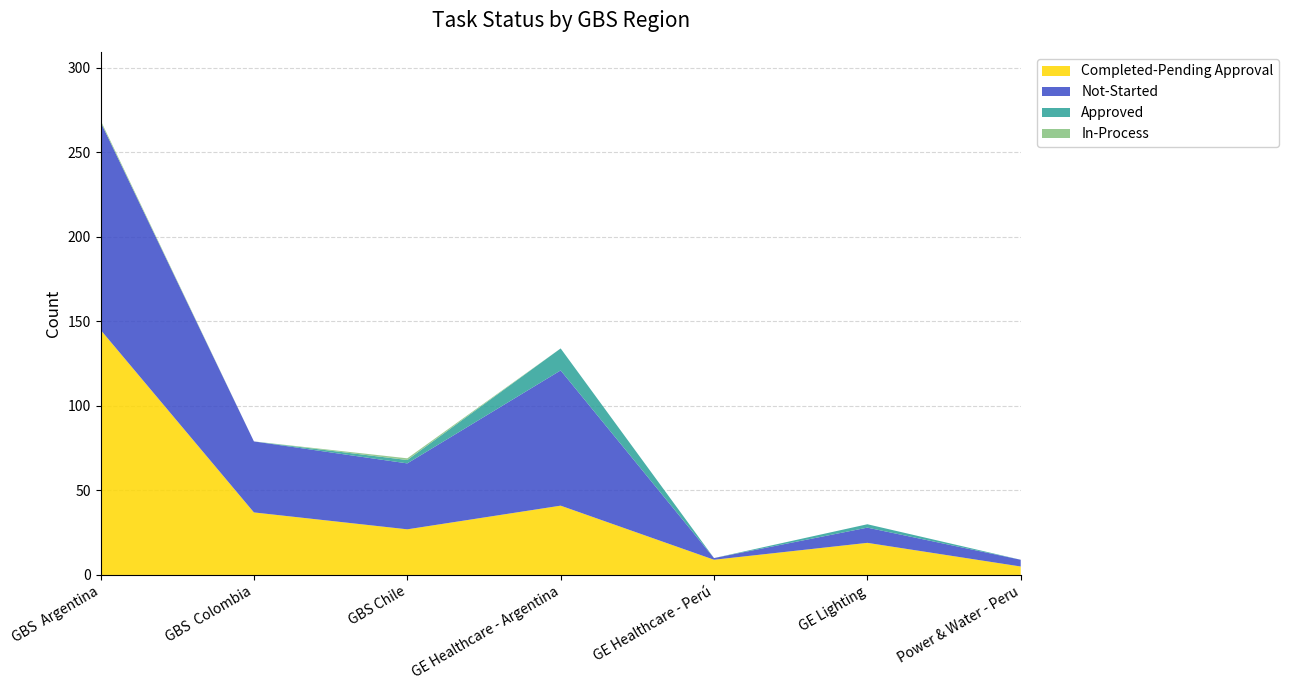

Reading left to right, list all the values displayed in this chart.

Approved: 0	0	2	13	0	2	0
Completed-Pending Approval: 145	37	27	41	9	19	5
In-Process: 1	0	1	0	0	0	0
Not-Started: 123	42	39	80	1	9	4
Grand Total: 269	79	69	134	10	30	9